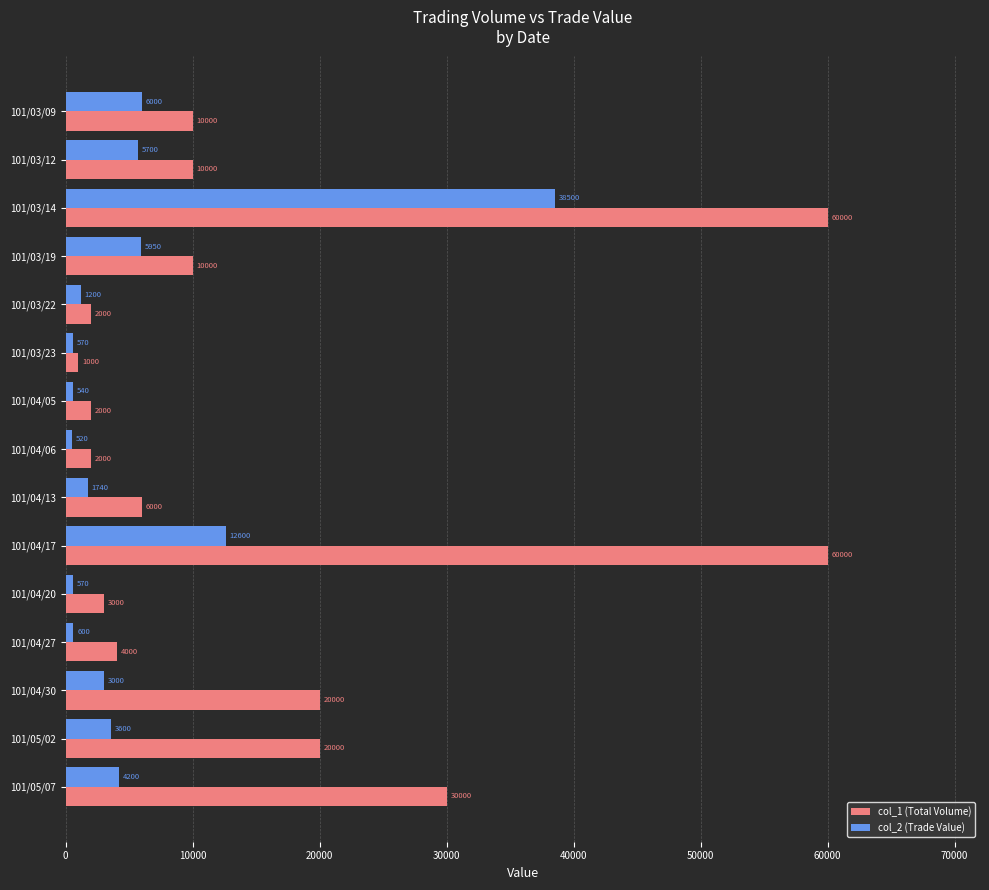

At which category is the sum across all series the highest?

101/03/14